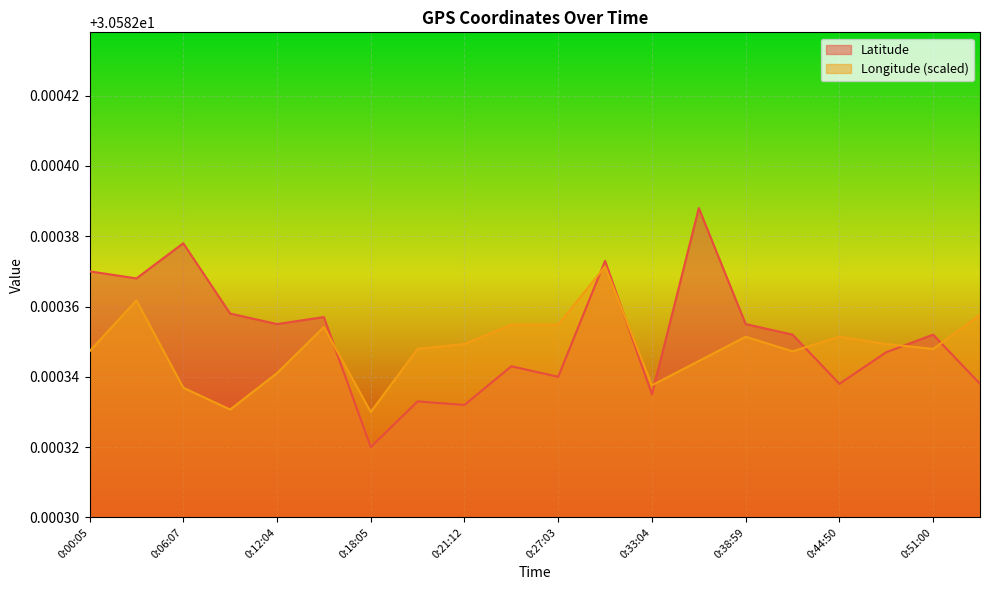

At 0:00:05, list the series in order from smallest to largest.

Longitude (scaled), Latitude